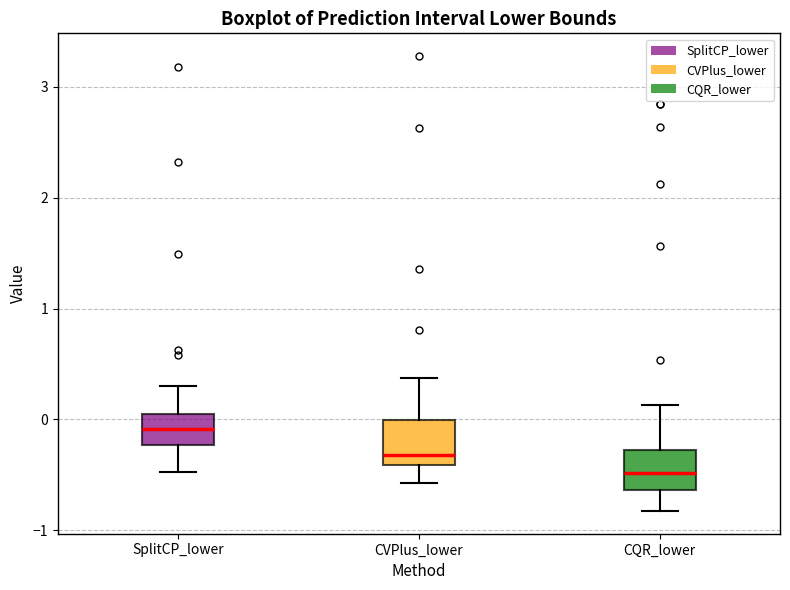

Reading left to right, transcribe this box plot: for each box, give where its median line is, the range the box spans, and where its two whiskers end, as read against the y-axis. The values are not printed on the chart, so give them approximately, as read against the axis.

SplitCP_lower: median -0.1, box -0.2 to 0.1, whiskers -0.5 to 0.3
CVPlus_lower: median -0.3, box -0.4 to 0.0, whiskers -0.6 to 0.4
CQR_lower: median -0.5, box -0.6 to -0.3, whiskers -0.8 to 0.1